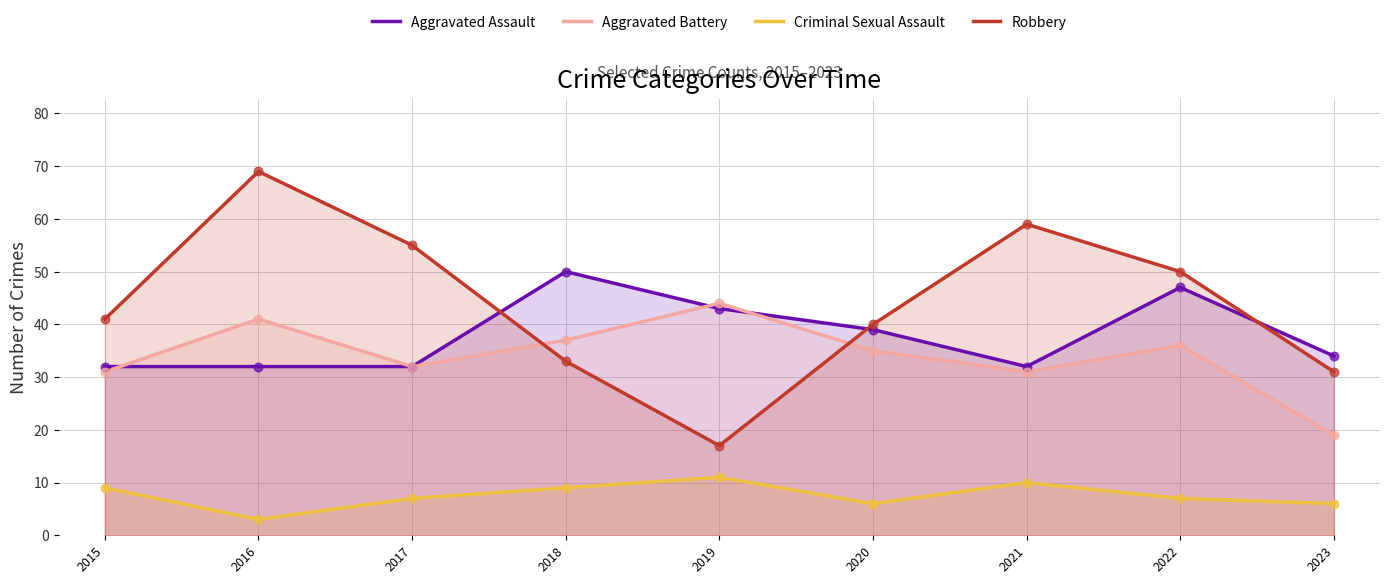

At which category is the sum across all series the highest?

2016